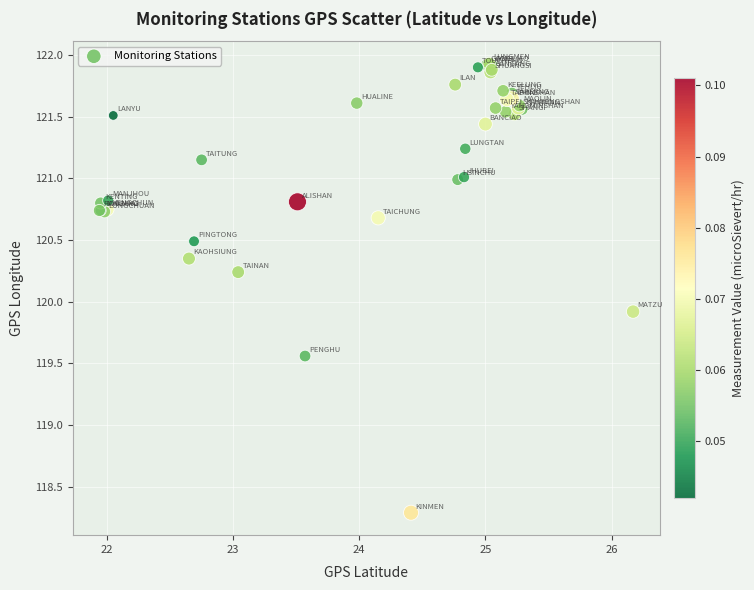

What Y value in the scatter plot is closest to 120?

119.9